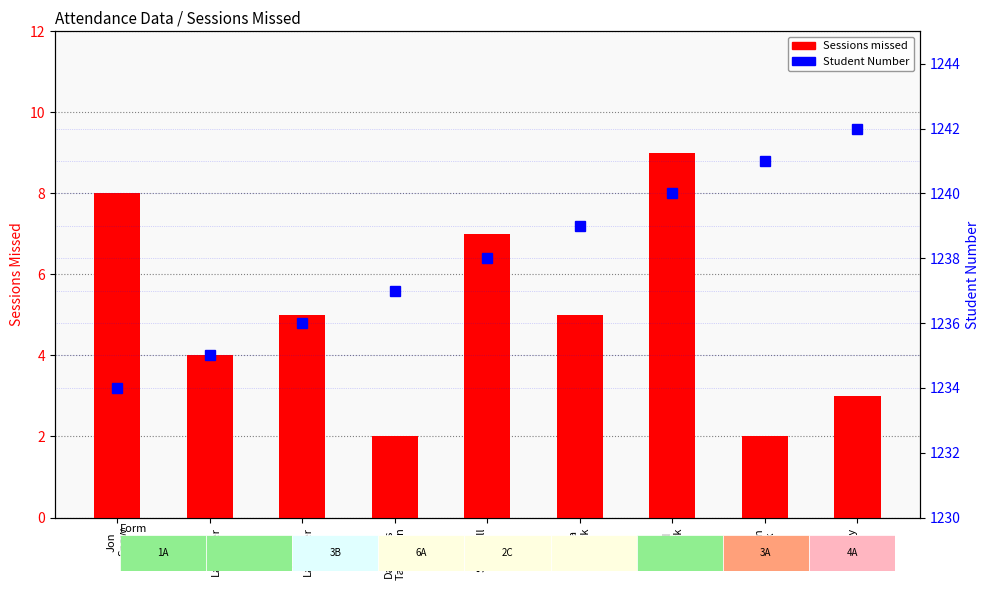

The Sessions missed series shows 3 at Margery
Tyrell. True or false?

True